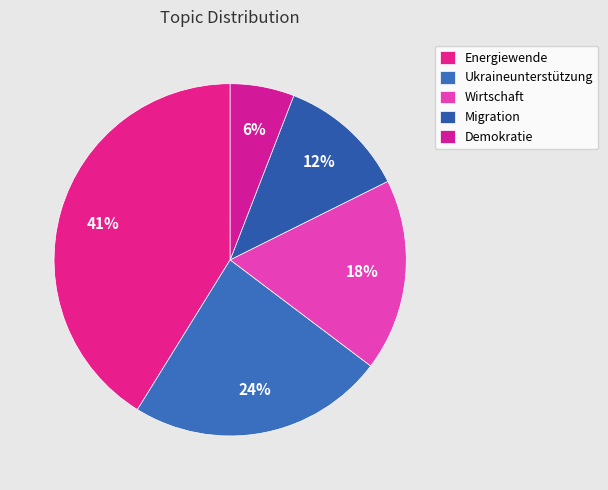

Is it true that Wirtschaft is 8% of the pie?

False